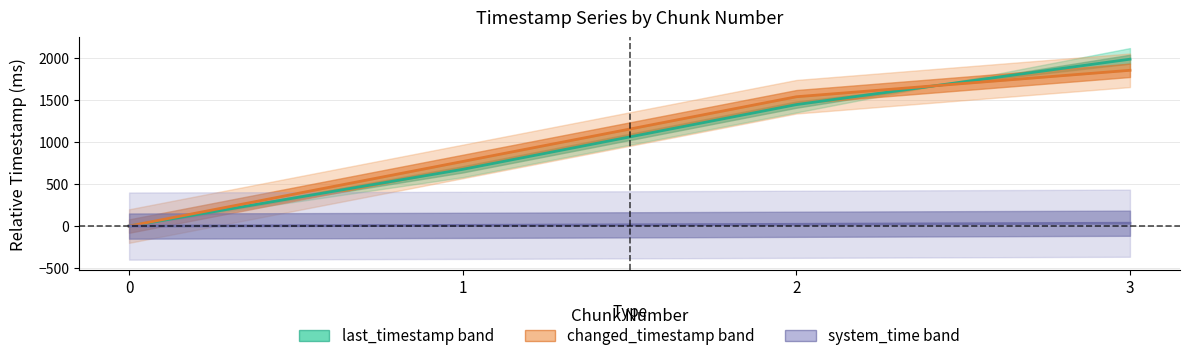

How many lines are shown in the chart?

3